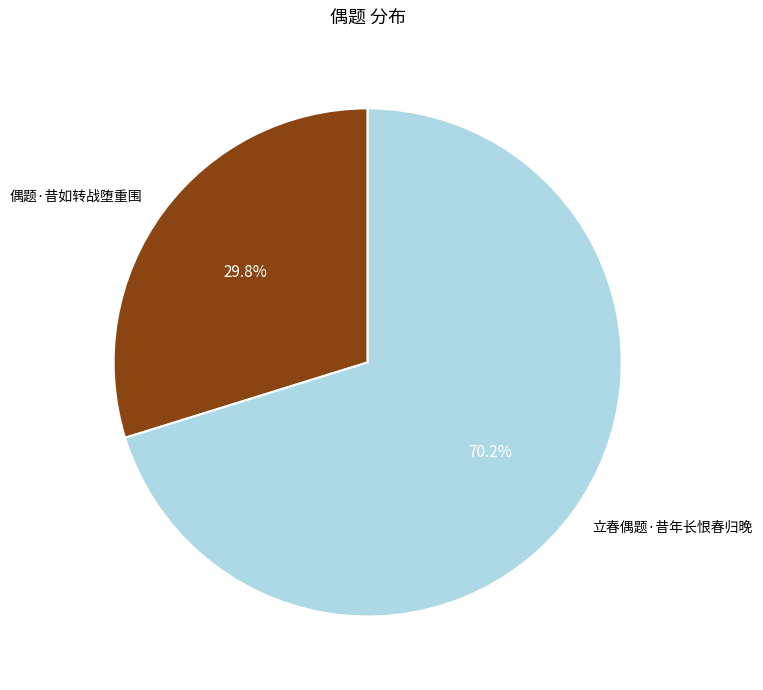

Which slice represents more than half of the pie?

立春偶题·昔年长恨春归晚